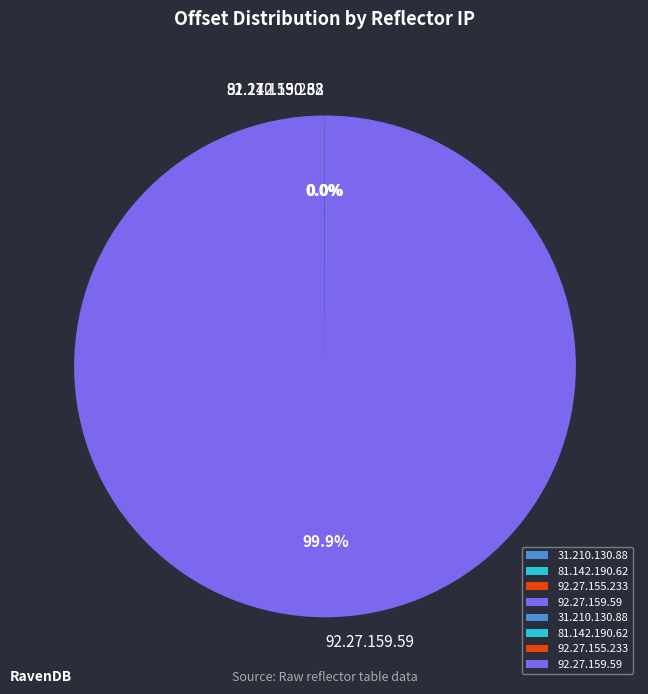

Which slice is the largest?

92.27.159.59